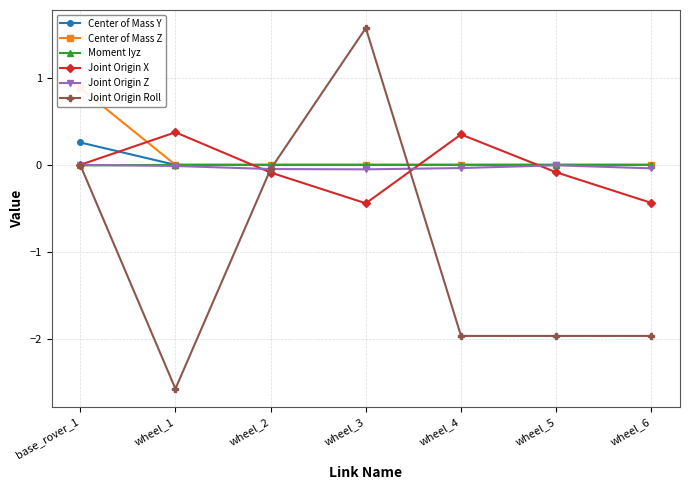

Where is the first local minimum for Joint Origin X?

wheel_3